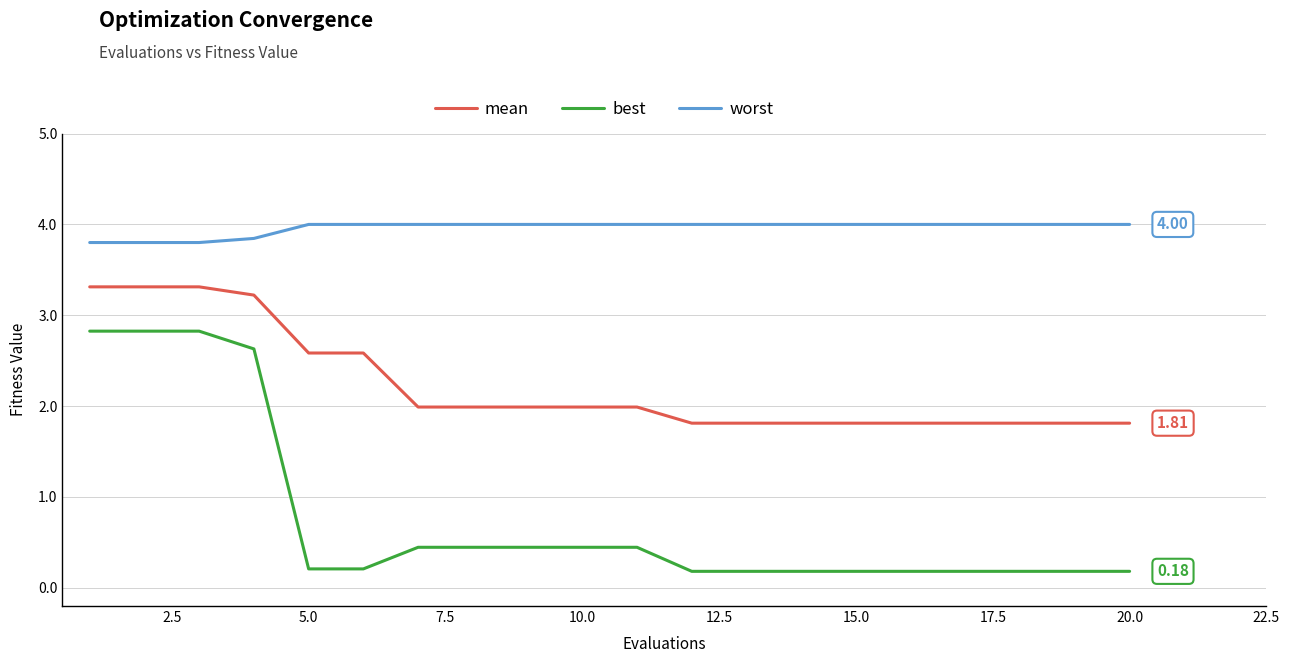

Which series has the widest spread of values?

best